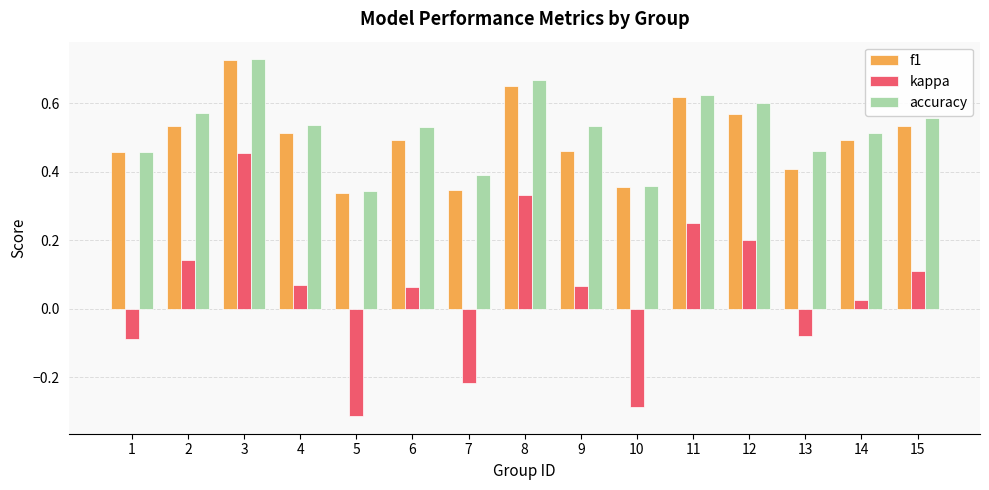

Does the chart contain any negative values?

Yes